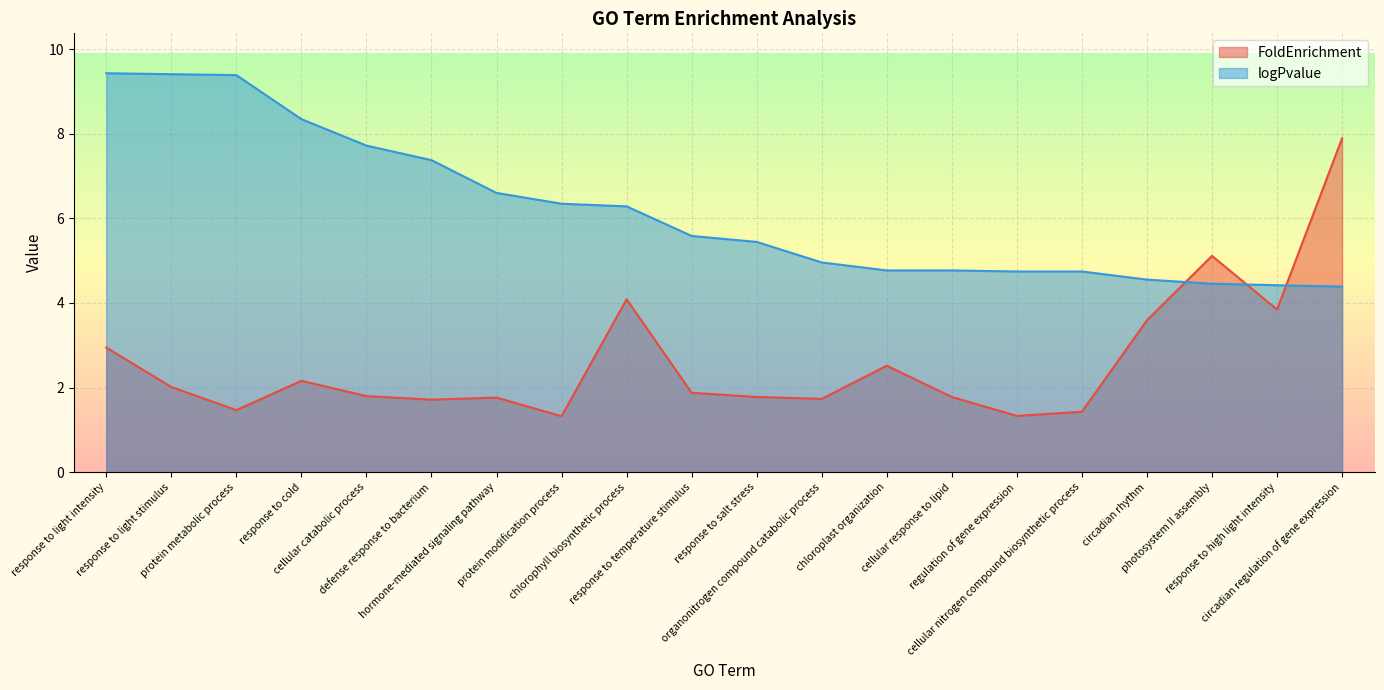

Rank the categories by FoldEnrichment value from highest to lowest.

circadian regulation of gene expression, photosystem II assembly, chlorophyll biosynthetic process, response to high light intensity, circadian rhythm, response to light intensity, chloroplast organization, response to cold, response to light stimulus, response to temperature stimulus, cellular catabolic process, response to salt stress, cellular response to lipid, hormone-mediated signaling pathway, organonitrogen compound catabolic process, defense response to bacterium, protein metabolic process, cellular nitrogen compound biosynthetic process, regulation of gene expression, protein modification process